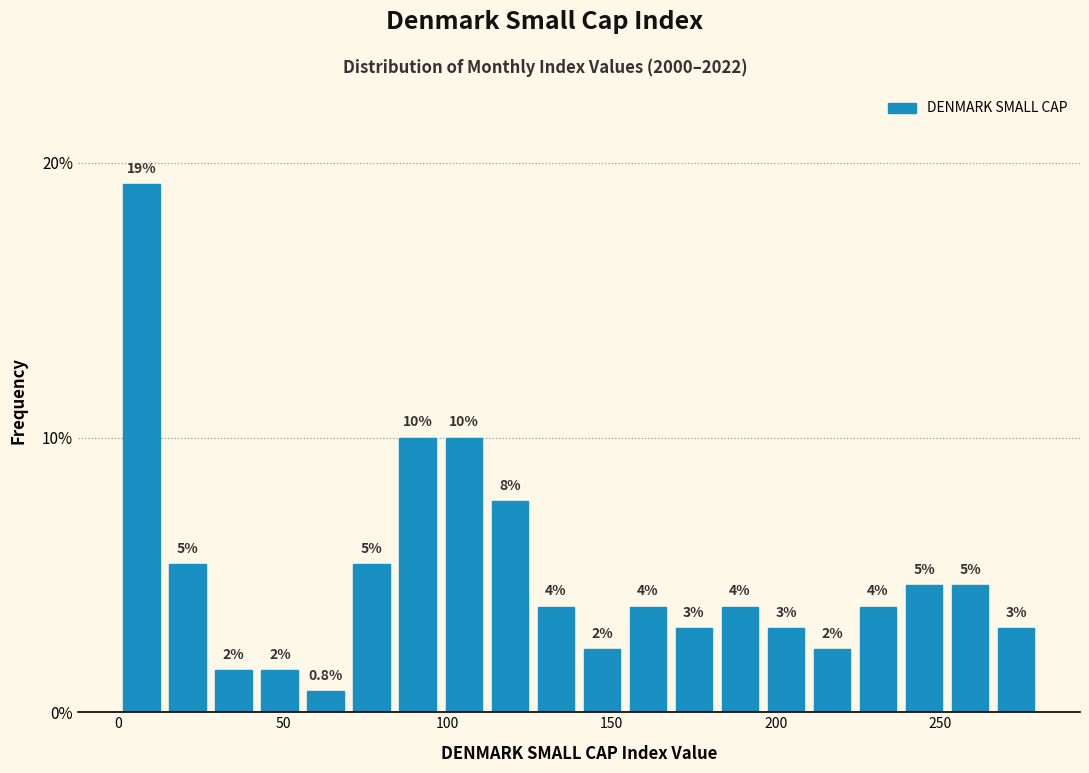

Read against the x-axis, roughly where is the centre of the tallest bar?

5